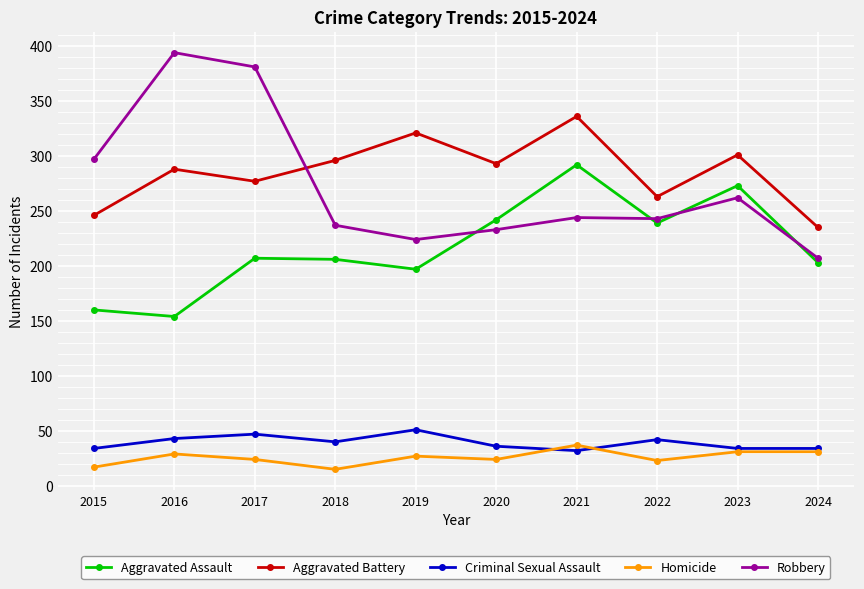

What is the value of the Aggravated Assault point at the 6th from the left?

242